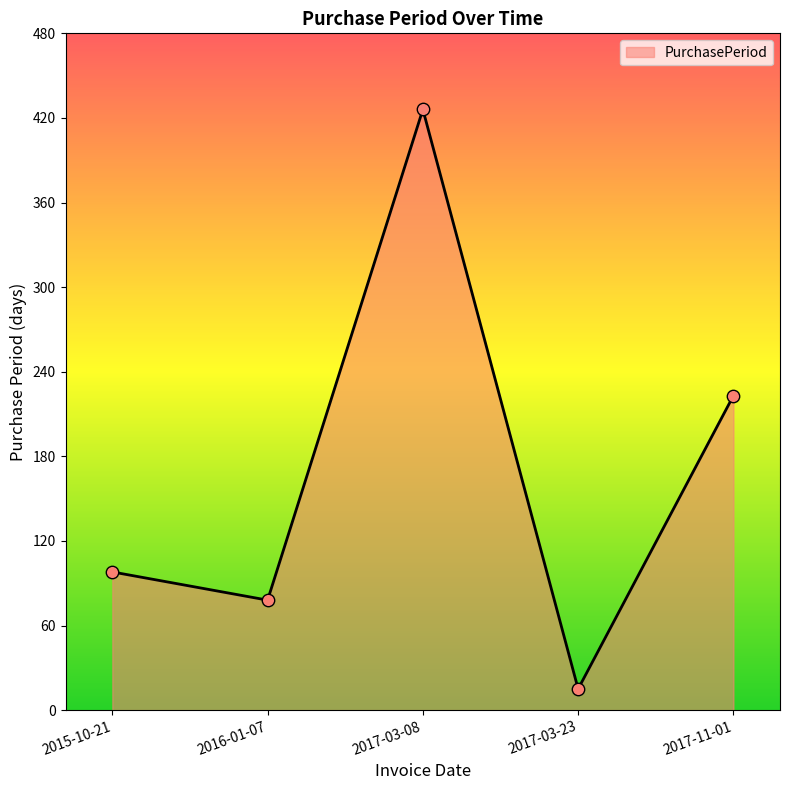

Between 2016-01-07 and 2017-03-08, which is larger?

2017-03-08